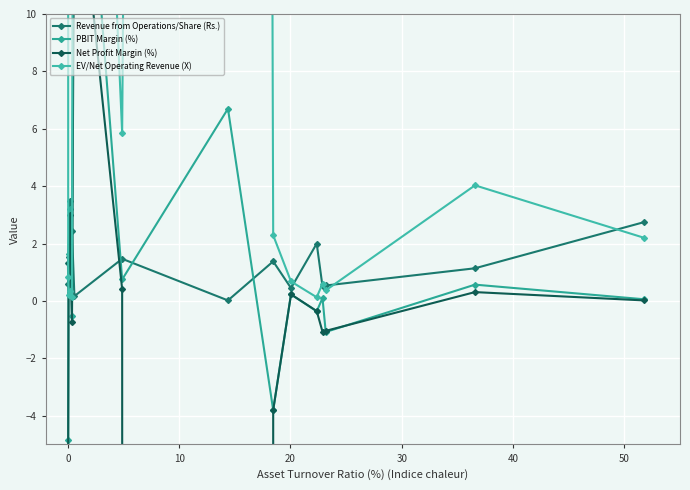

How many interior local peaks does the EV/Net Operating Revenue (X) series have?

5